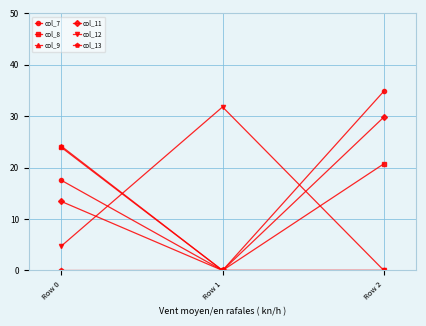

How many lines are shown in the chart?

6